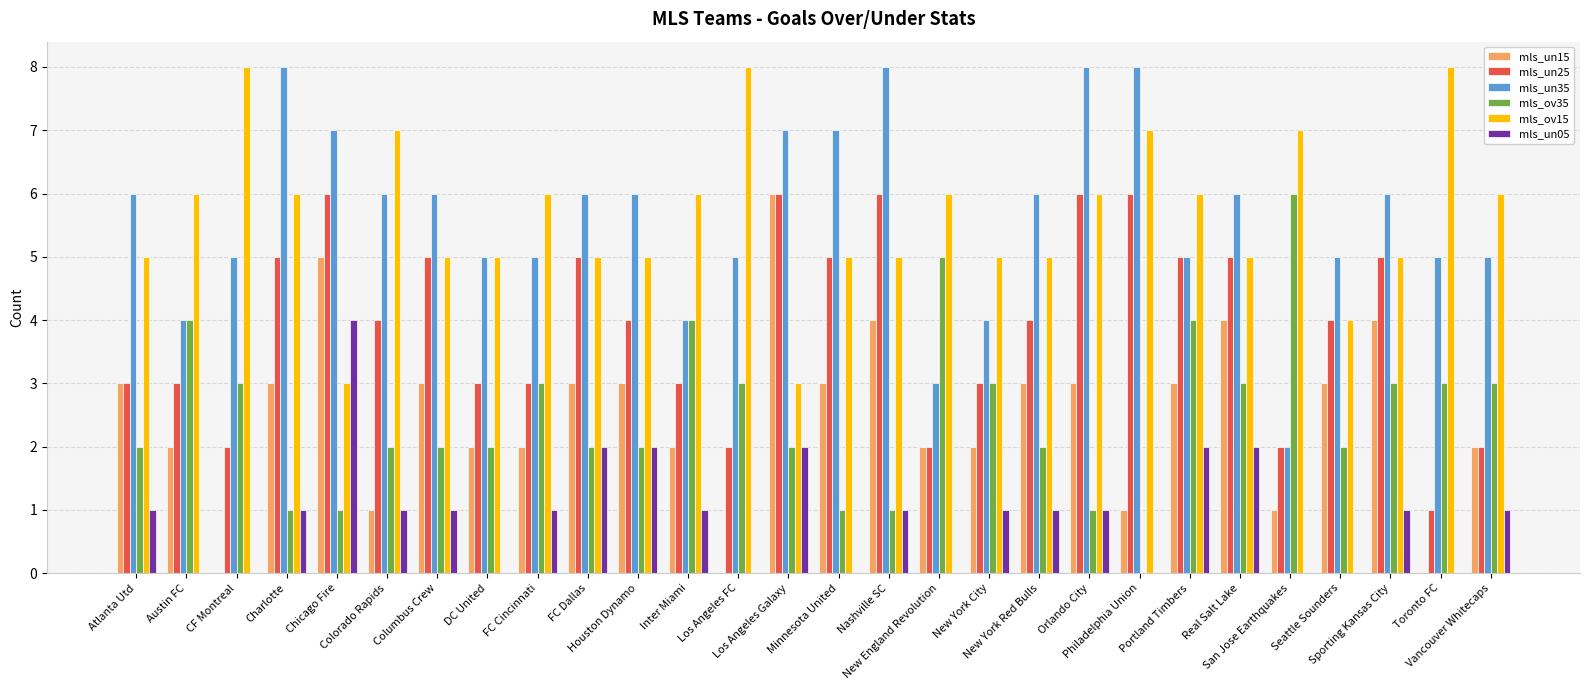

Is it true that mls_un05 equals 1 at Atlanta Utd?

True